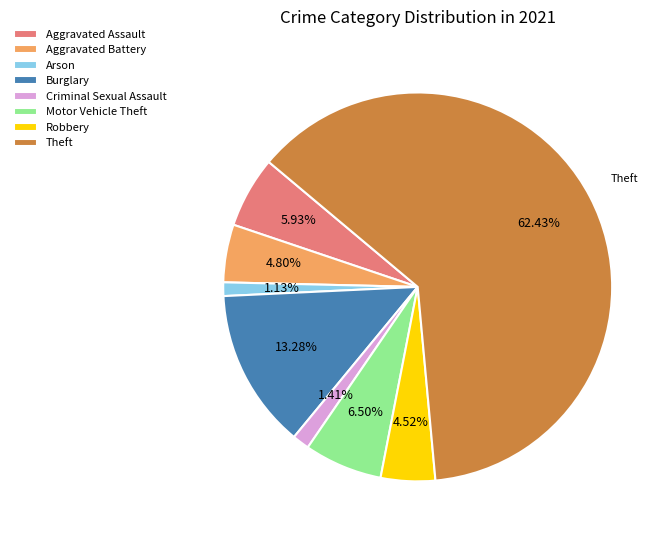

Between Theft and Criminal Sexual Assault, which is larger?

Theft